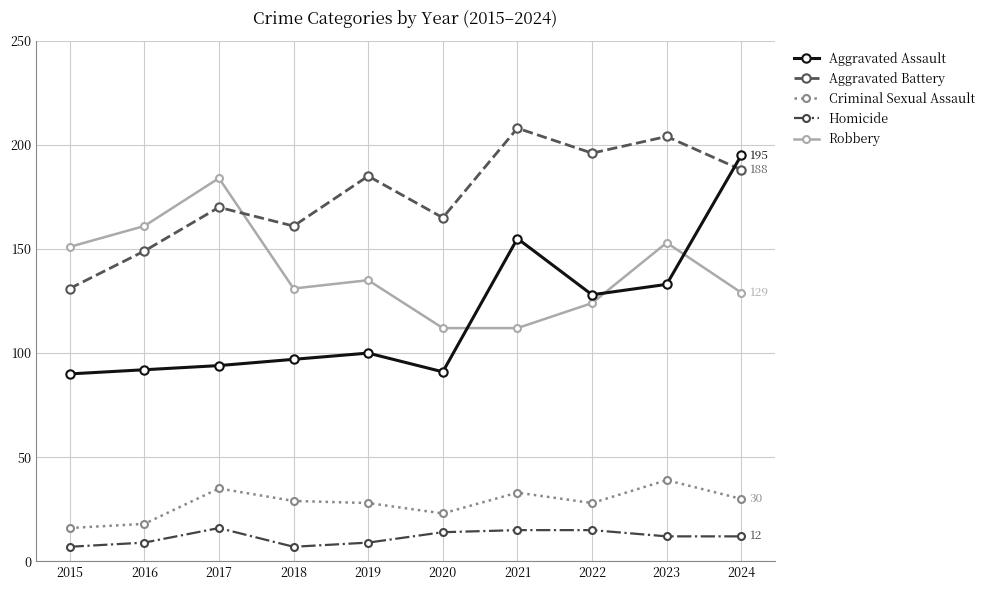

Reading left to right, transcribe all the data shown in this chart.

Aggravated Assault: 2015=90	2016=92	2017=94	2018=97	2019=100	2020=91	2021=155	2022=128	2023=133	2024=195
Aggravated Battery: 2015=131	2016=149	2017=170	2018=161	2019=185	2020=165	2021=208	2022=196	2023=204	2024=188
Criminal Sexual Assault: 2015=16	2016=18	2017=35	2018=29	2019=28	2020=23	2021=33	2022=28	2023=39	2024=30
Homicide: 2015=7	2016=9	2017=16	2018=7	2019=9	2020=14	2021=15	2022=15	2023=12	2024=12
Robbery: 2015=151	2016=161	2017=184	2018=131	2019=135	2020=112	2021=112	2022=124	2023=153	2024=129